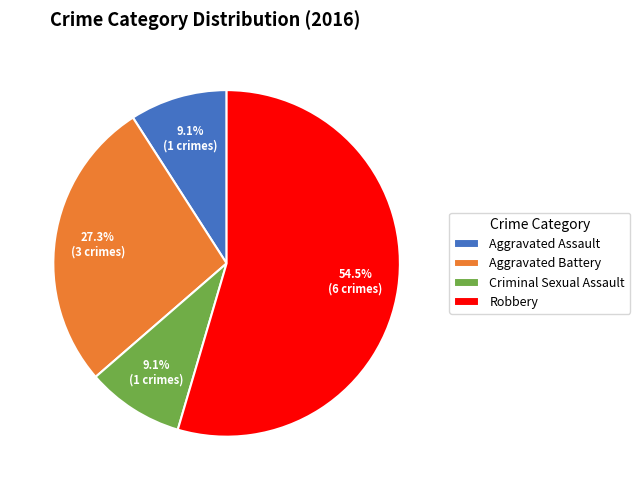

Between Aggravated Assault and Robbery, which is larger?

Robbery